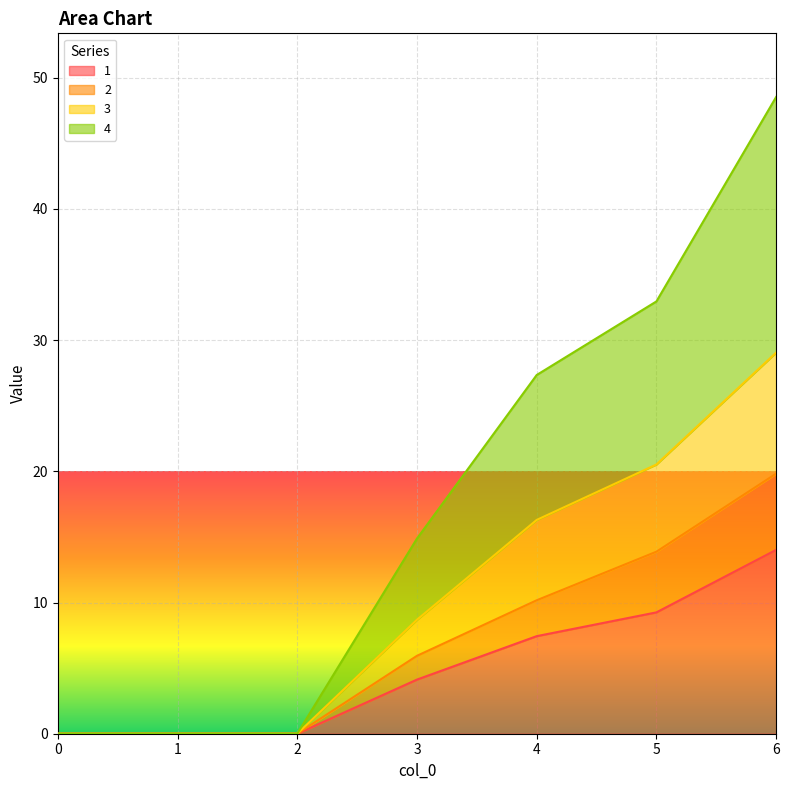

True or false: 1 has a value of -7.7 at 0.

False